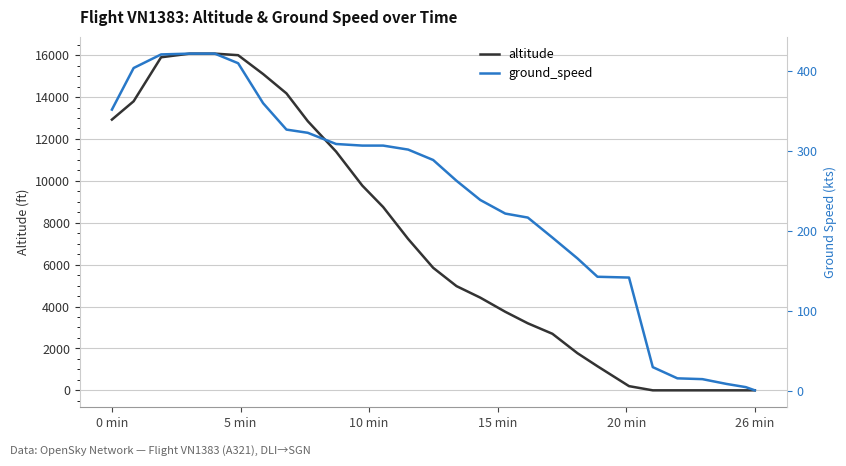

What is the maximum value for altitude?

16075